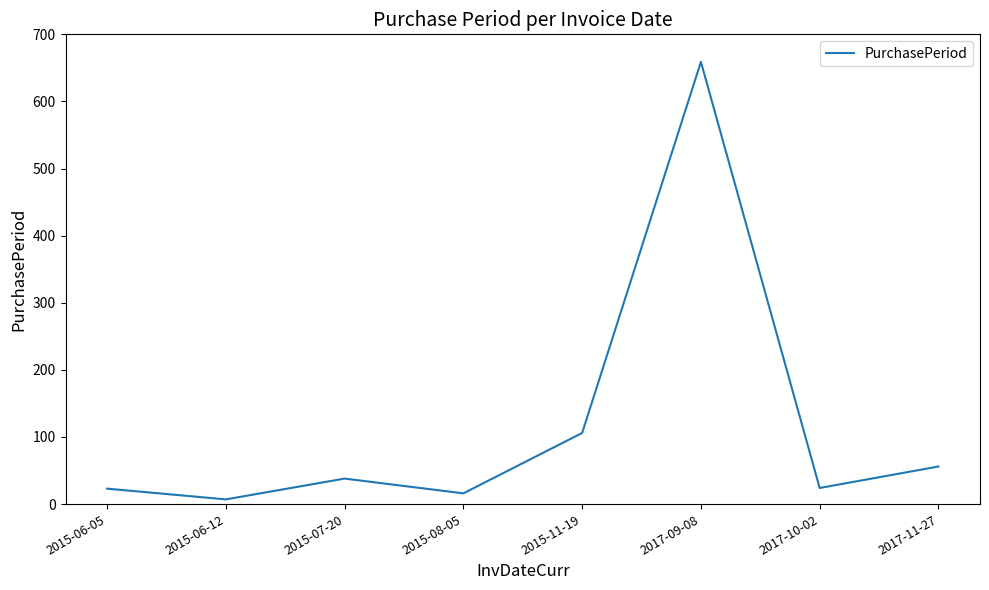

Where is the first local minimum?

2015-06-12